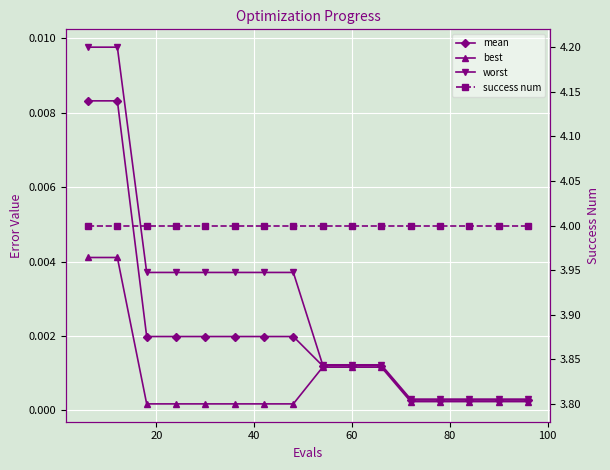

Reading right to left, transcribe all the data shown in this chart.

mean: 0.0	0.0	0.0	0.0	0.0	0.0	0.0	0.0	0.0	0.0	0.0	0.0	0.0	0.0	0.0	0.0
best: 0.0	0.0	0.0	0.0	0.0	0.0	0.0	0.0	0.0	0.0	0.0	0.0	0.0	0.0	0.0	0.0
worst: 0.0	0.0	0.0	0.0	0.0	0.0	0.0	0.0	0.0	0.0	0.0	0.0	0.0	0.0	0.0	0.0
success num: 4.0	4.0	4.0	4.0	4.0	4.0	4.0	4.0	4.0	4.0	4.0	4.0	4.0	4.0	4.0	4.0